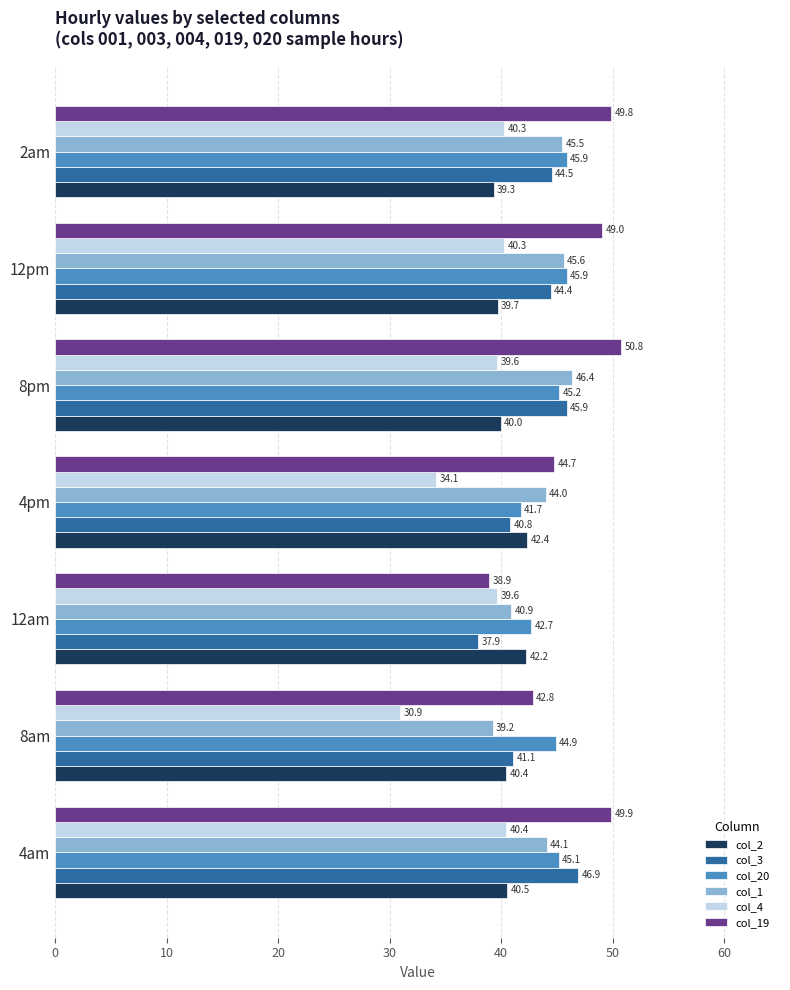

What is the total value across all series at 12pm?

264.9